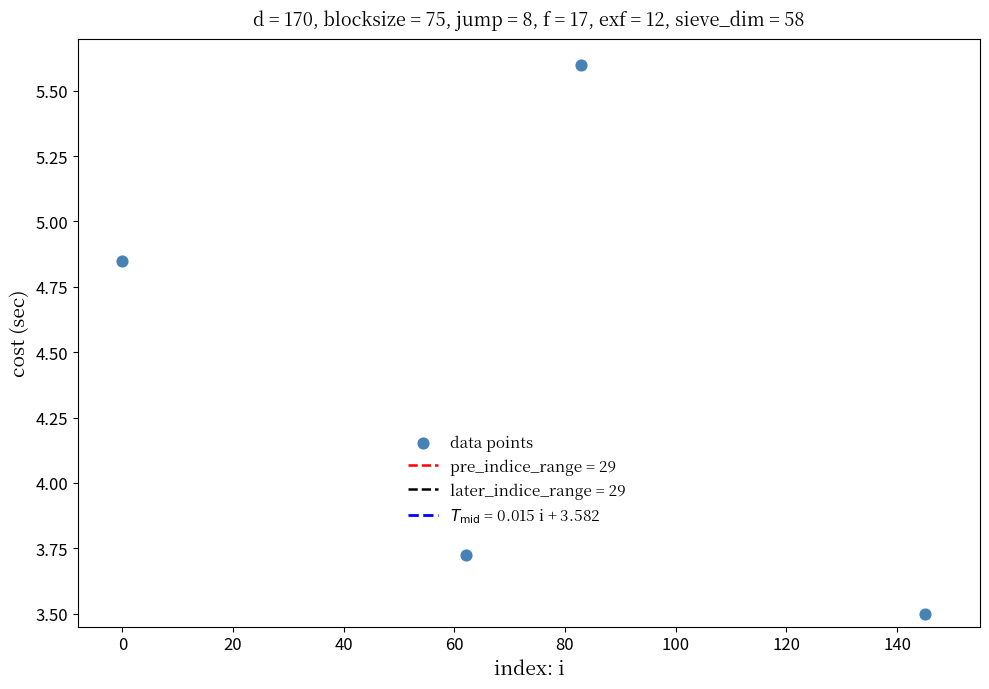

What is the average X value?

72.5